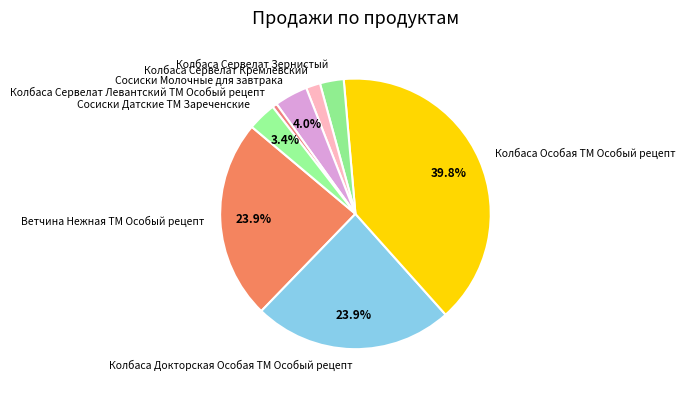

How much of the chart is everything except Колбаса Особая ТМ Особый рецепт?

60.2%